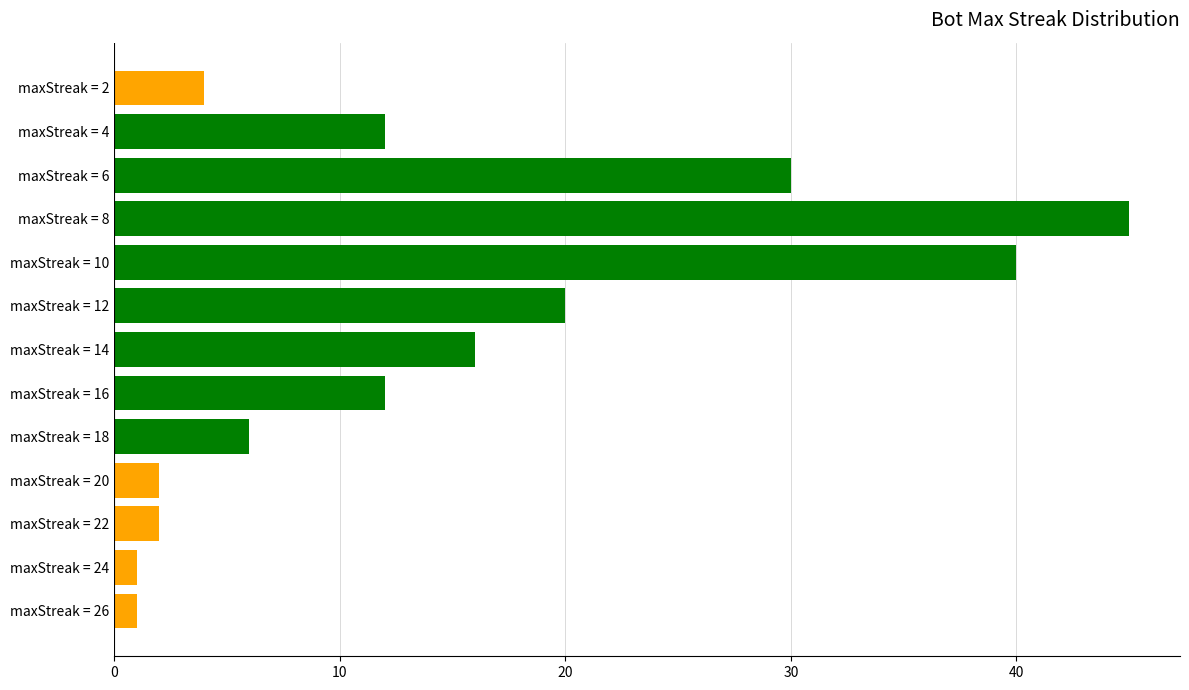

Reading bottom to top, transcribe all the data shown in this chart.

1	1	2	2	6	12	16	20	40	45	30	12	4